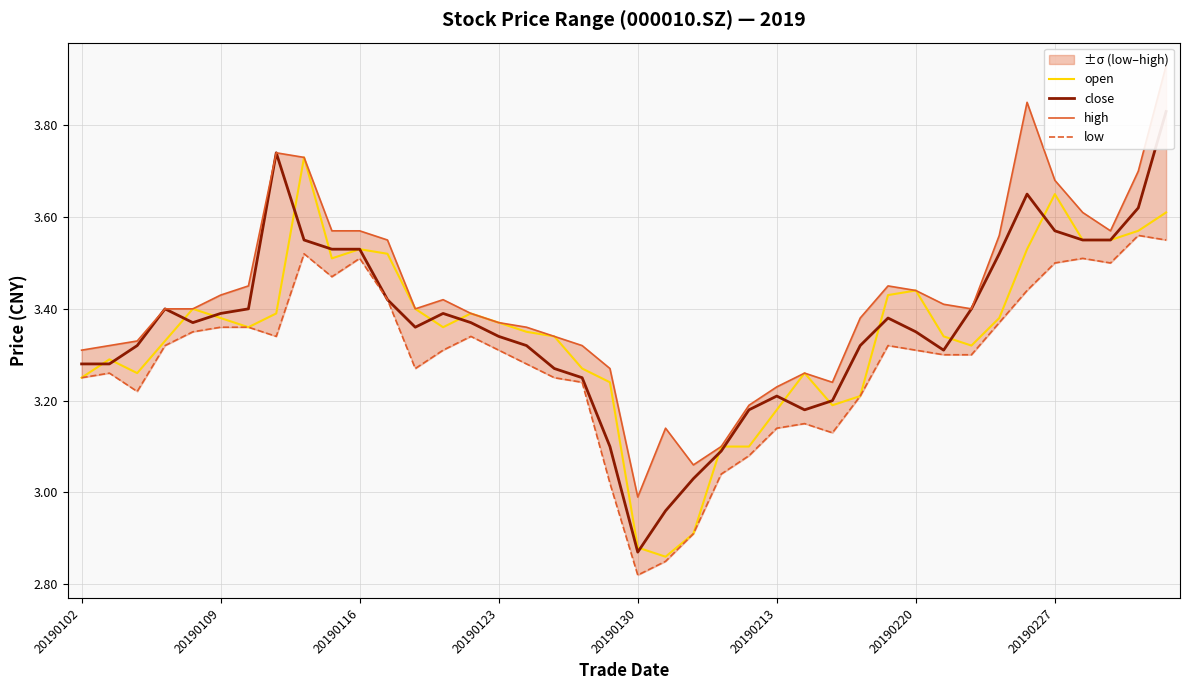

At which label does open first exceed 3?

20190102